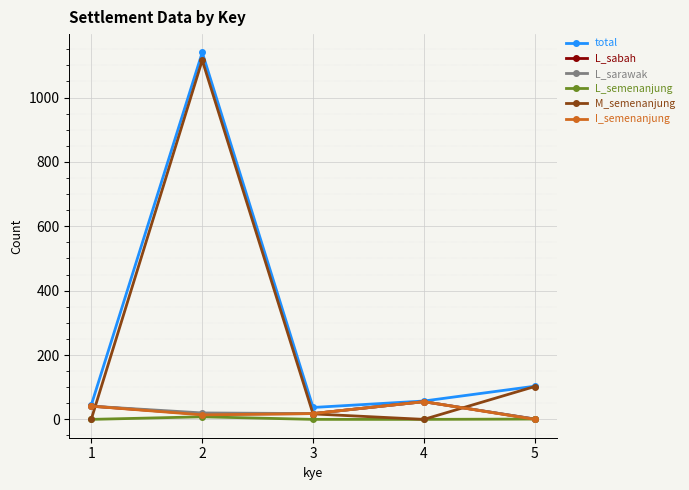

What is the maximum value for L_sarawak?

55